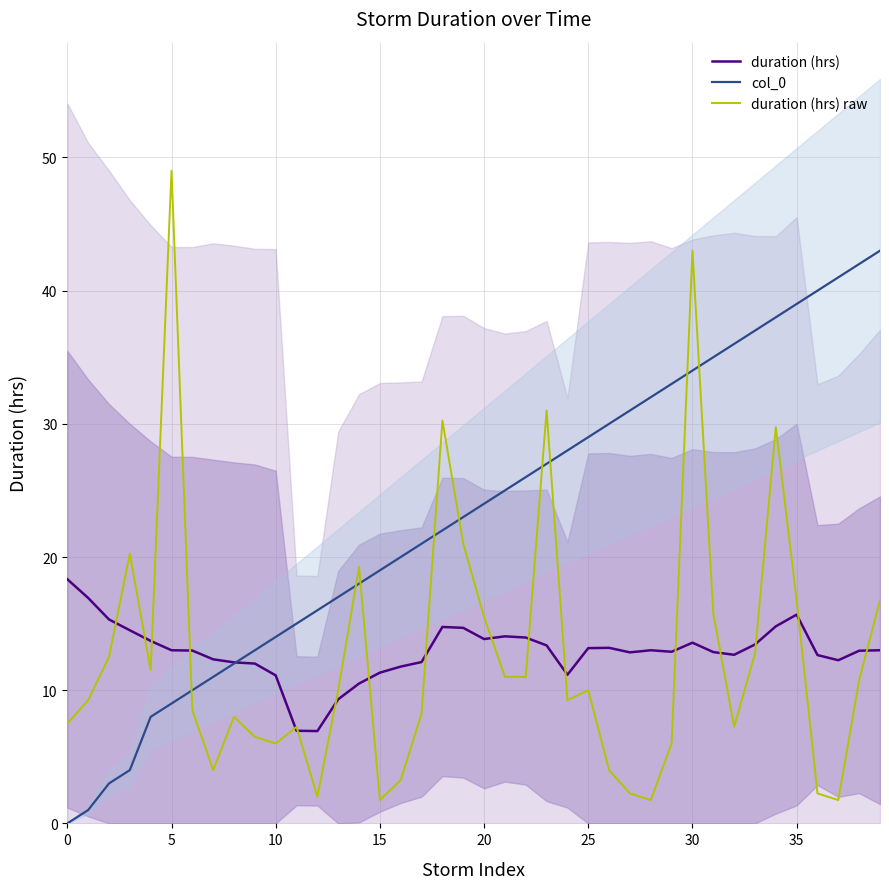

Count the number of categories in the chart.

40